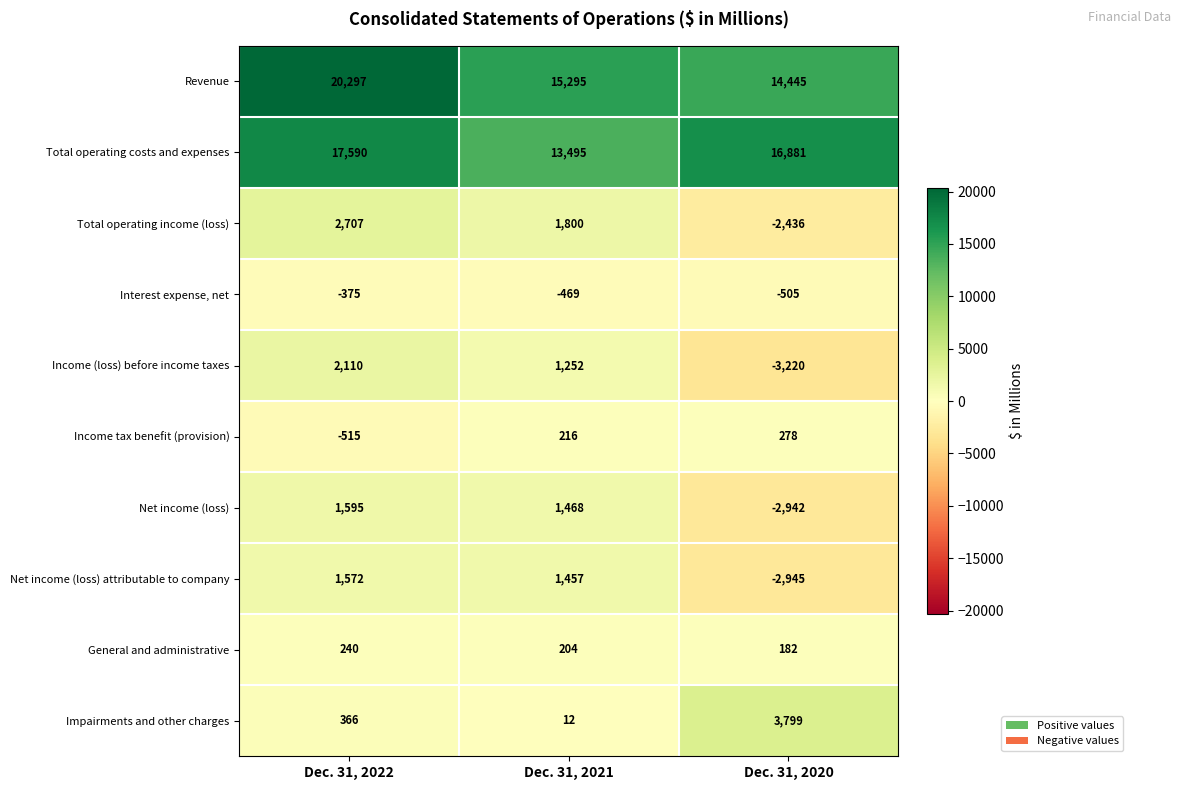

At which category does the chart reach its peak across all series?

Dec. 31, 2022